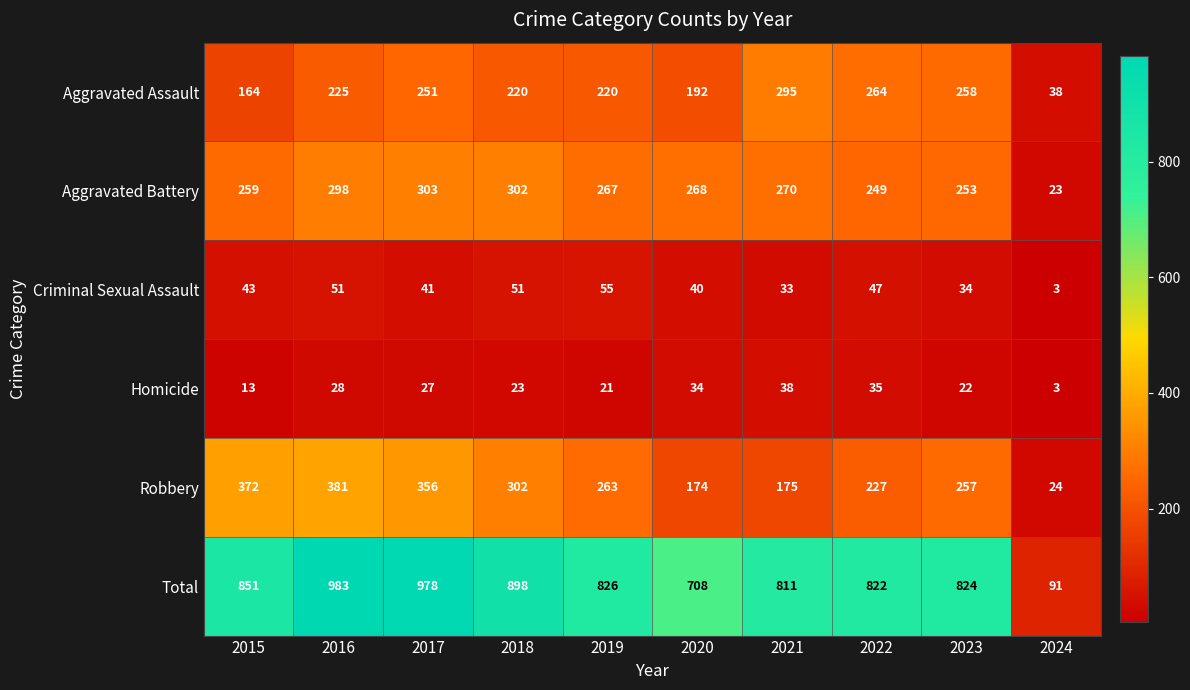

What is the difference between the highest and lowest values at 2019?

805